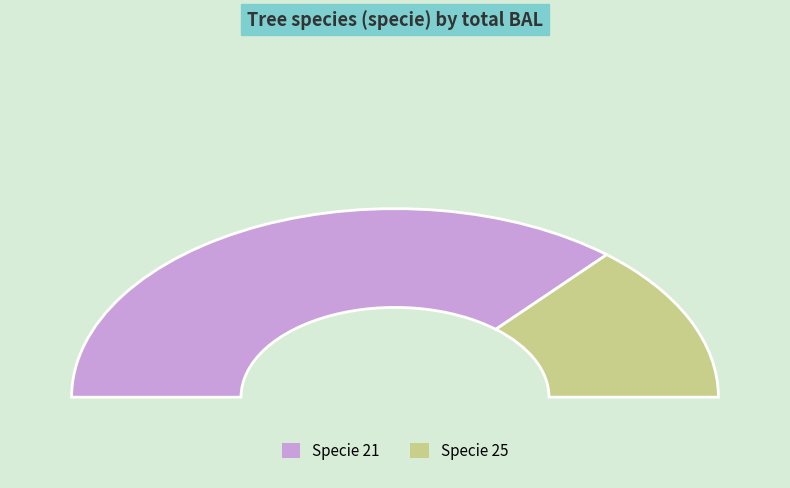

True or false: 21 accounts for 78% of the total.

False